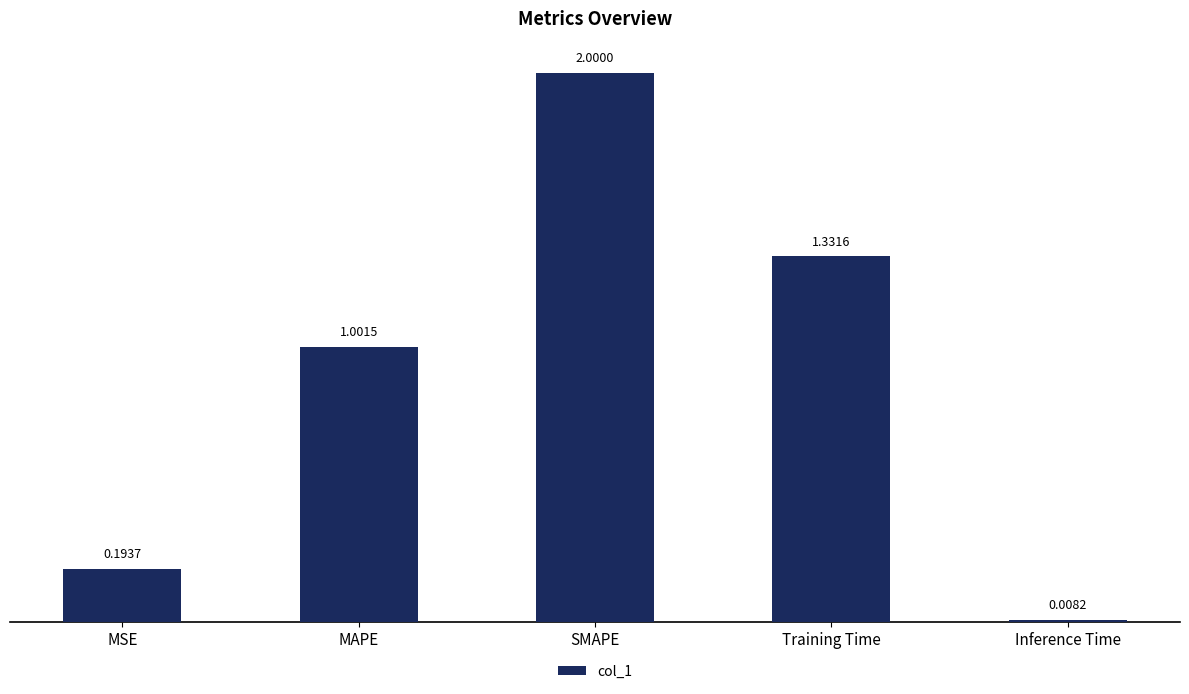

What is the difference between the values at Training Time and MSE?

1.1